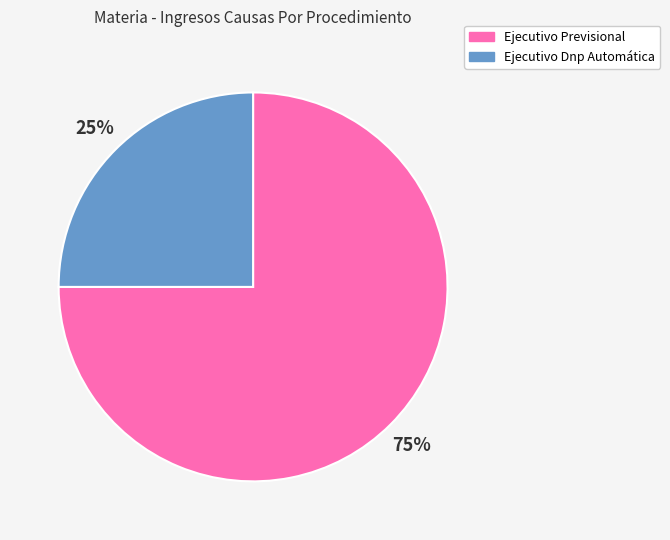

How many slices are in this pie chart?

2